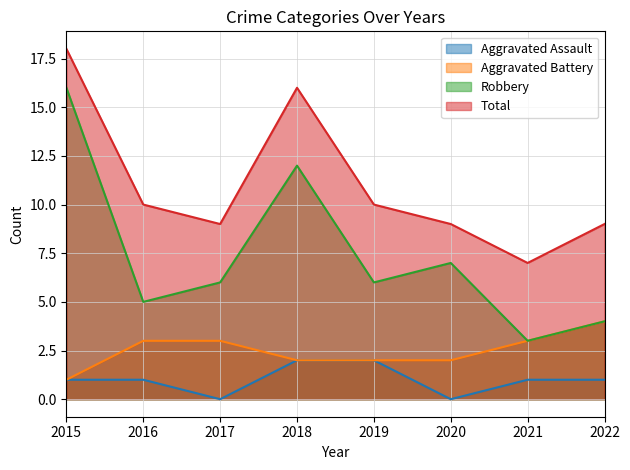

True or false: Aggravated Assault and Total intersect in this chart.

False